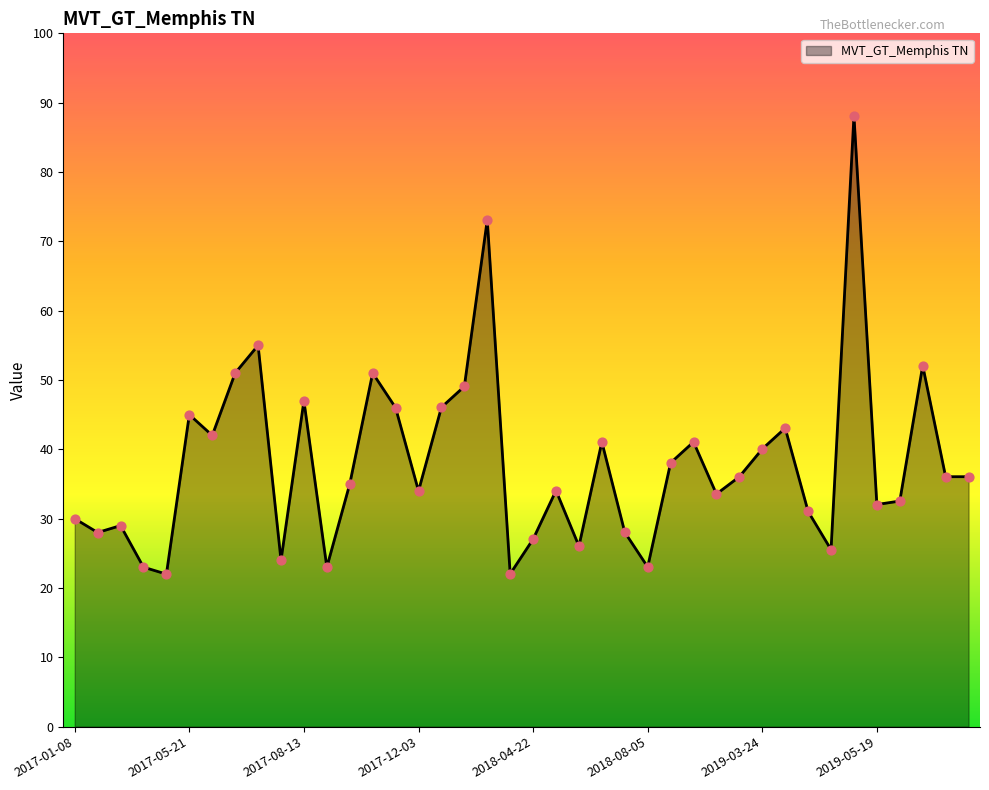

What is the greatest value displayed?

88.1